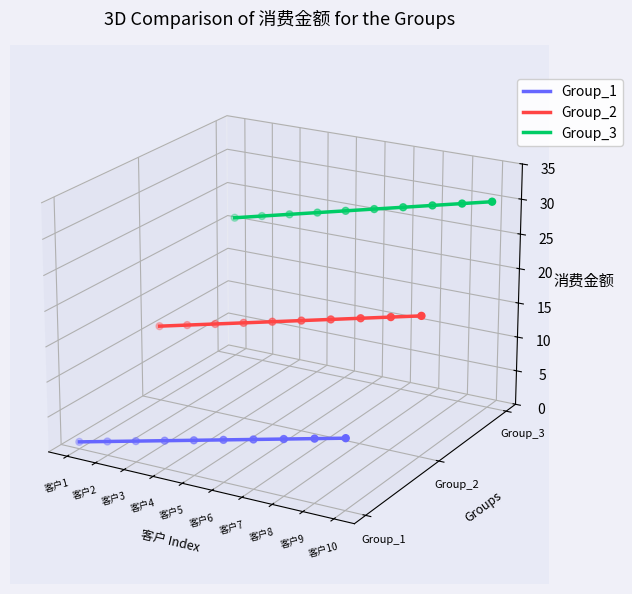

Is the value of Group_1 at 客户8 greater than the value of Group_2 at 客户7?

No